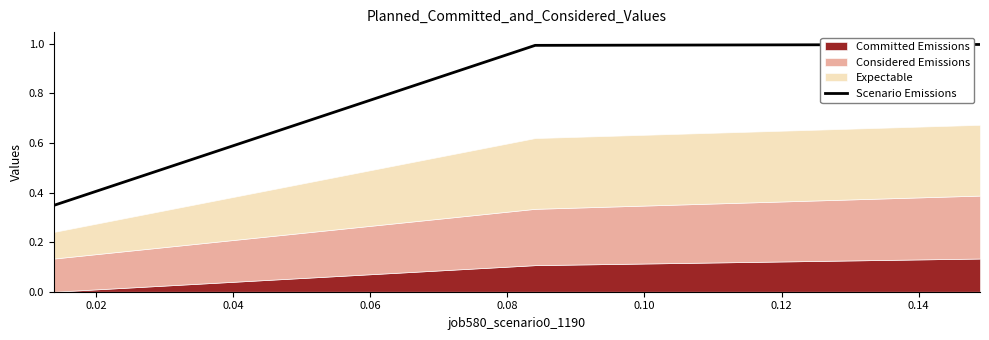

Does the chart display data point markers on the line(s)?

No